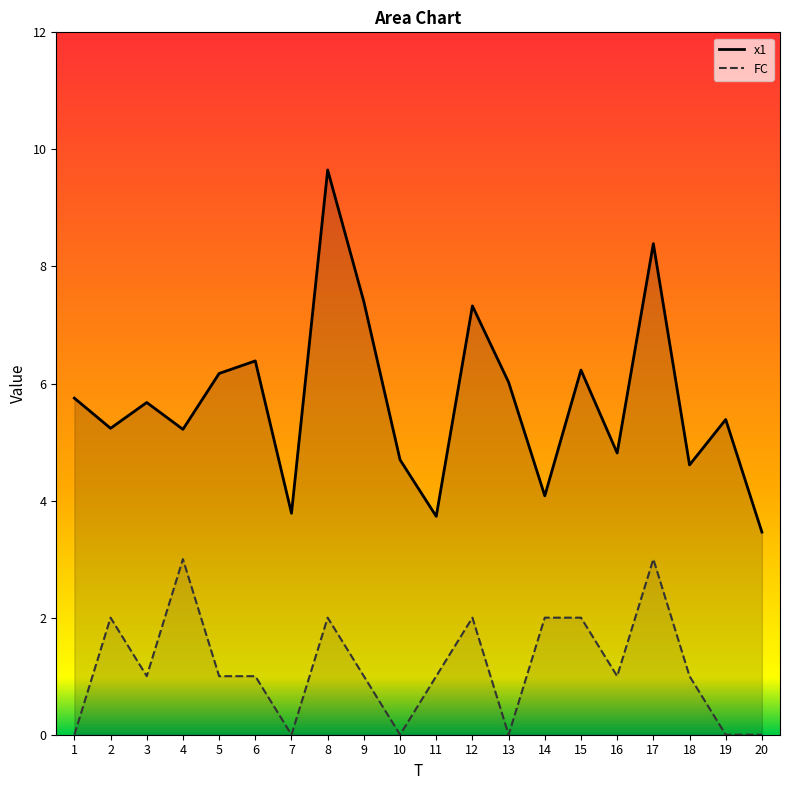

True or false: x1 and FC intersect in this chart.

False